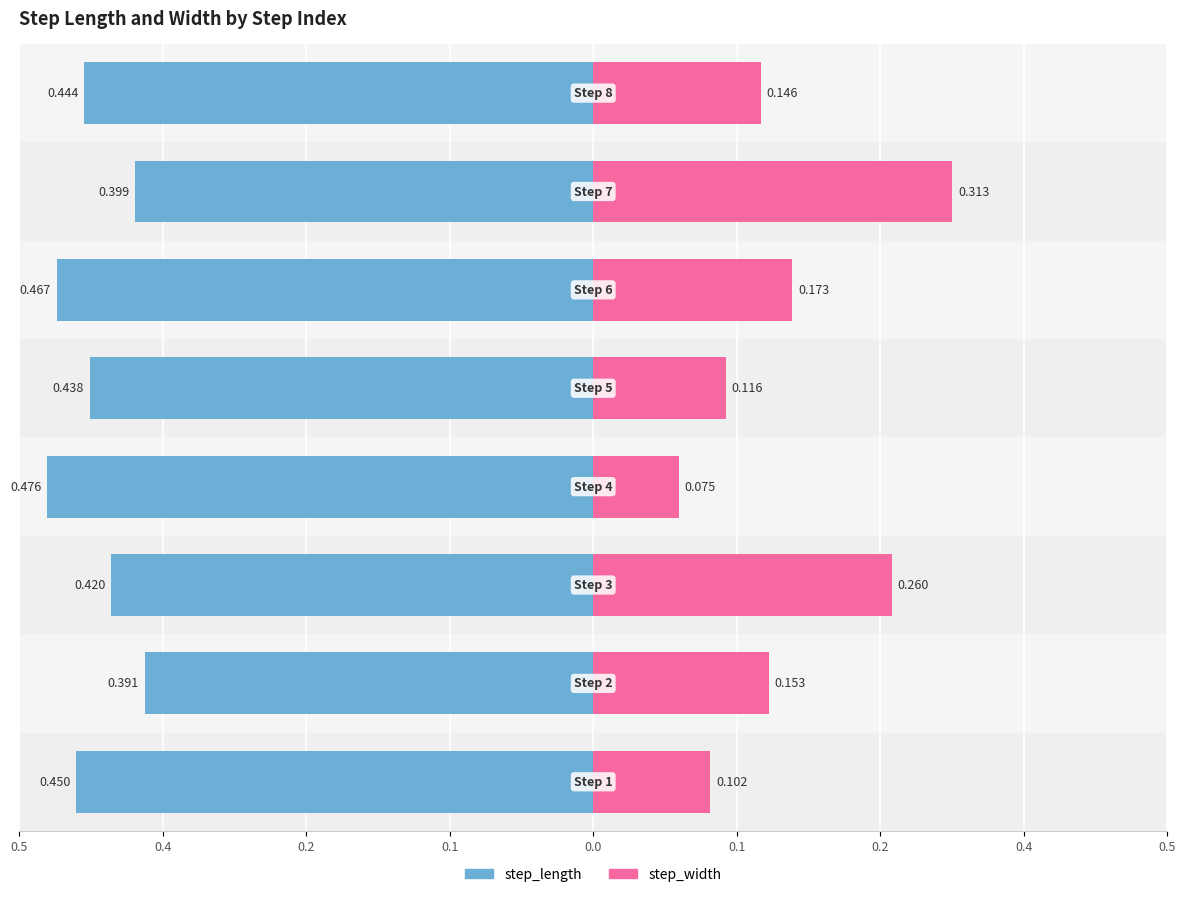

What is the value of the step_width bar at the 7th from the left?

0.3